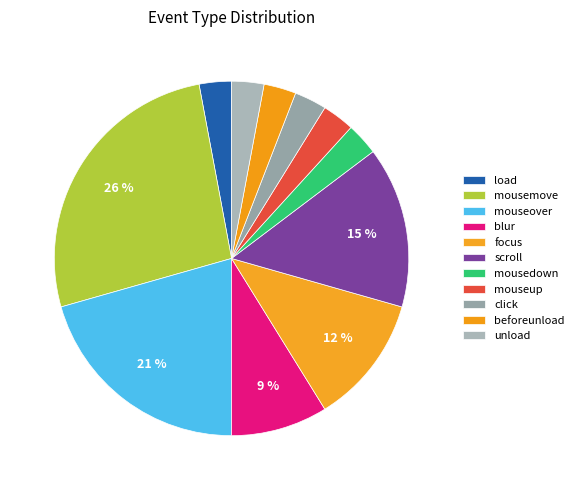

How many slices are in this pie chart?

11